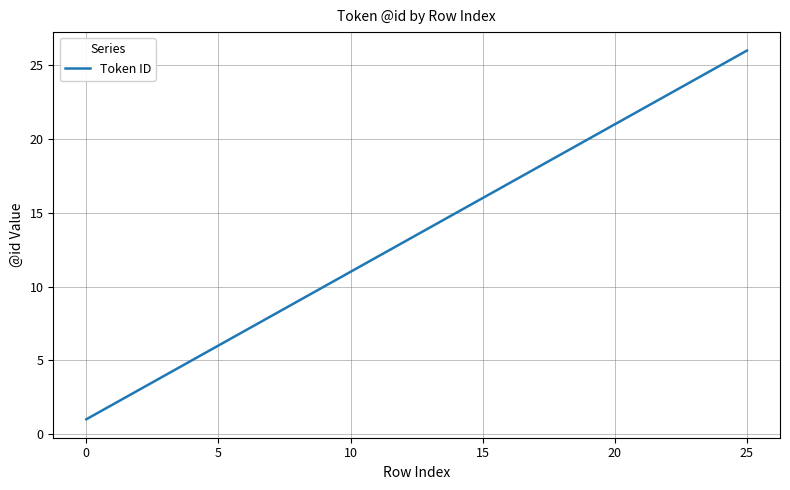

What is the maximum value shown in the chart?

26